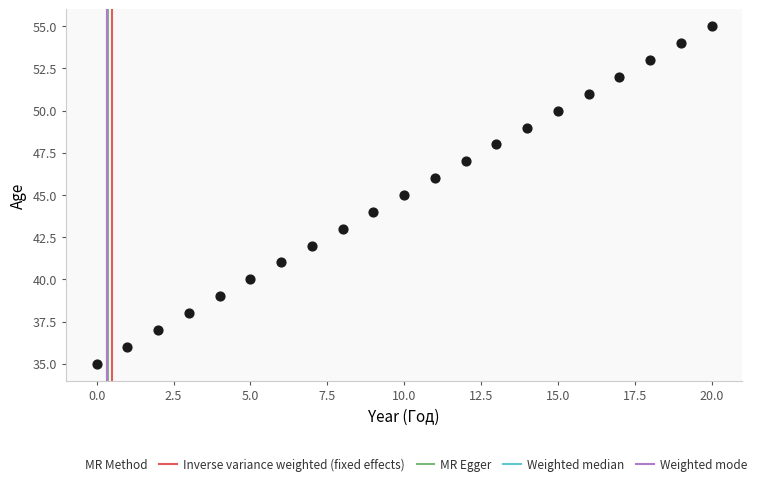

What is the range of Y values (max minus min)?

20